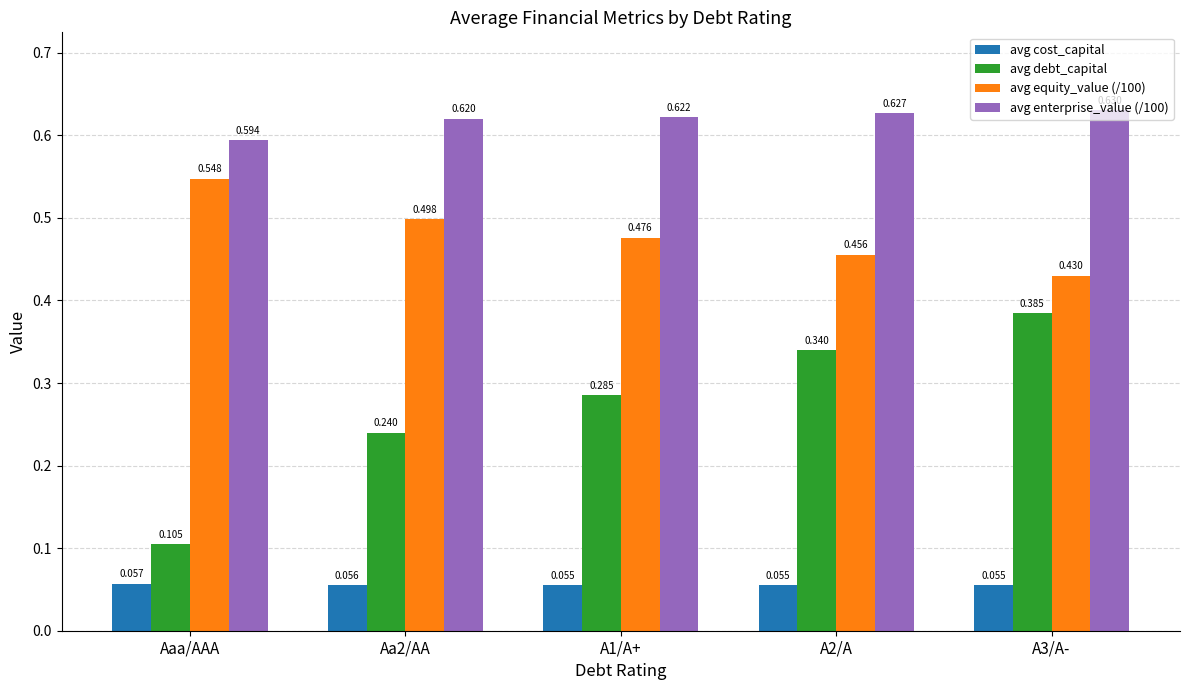

Which series has the largest range (max minus min)?

avg debt_capital